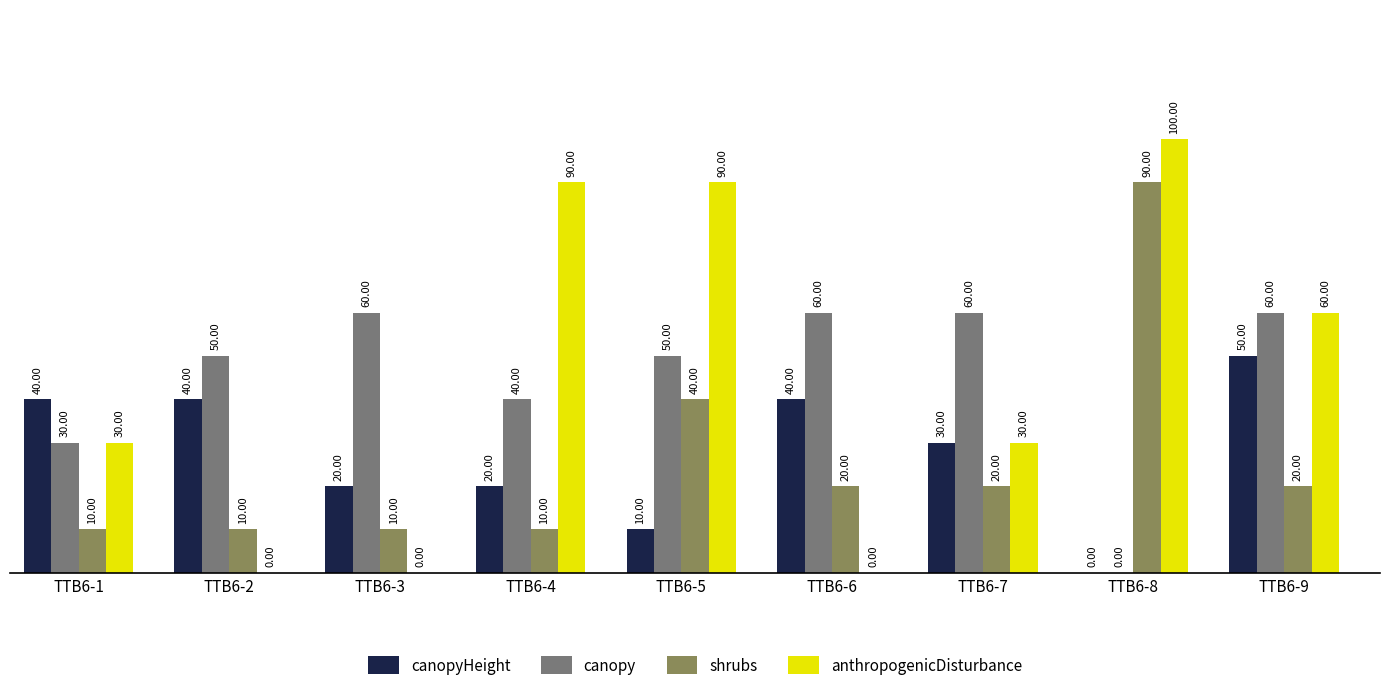

How many data points does each series have?

9